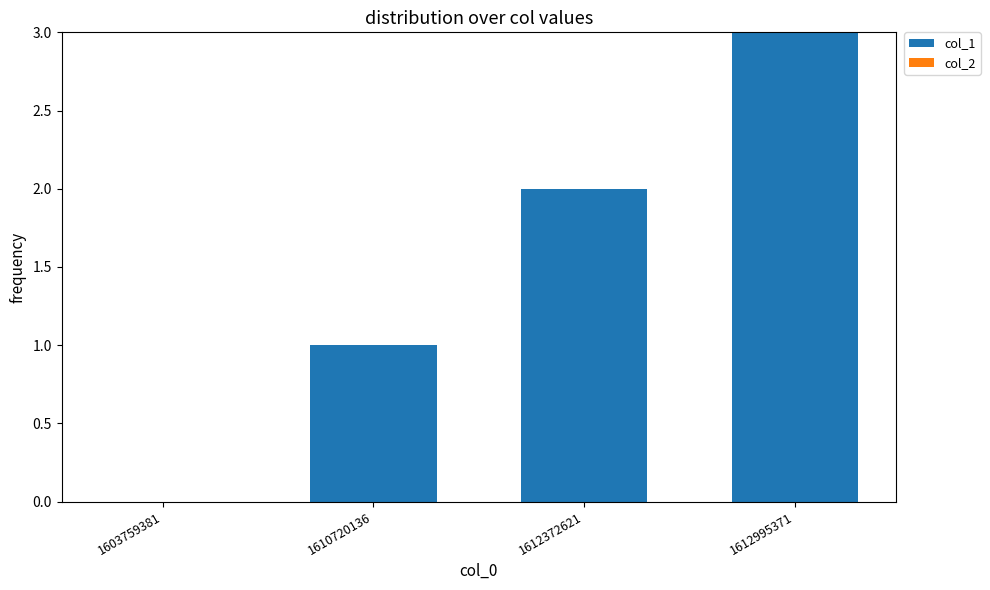

Count the number of data series in this chart.

1